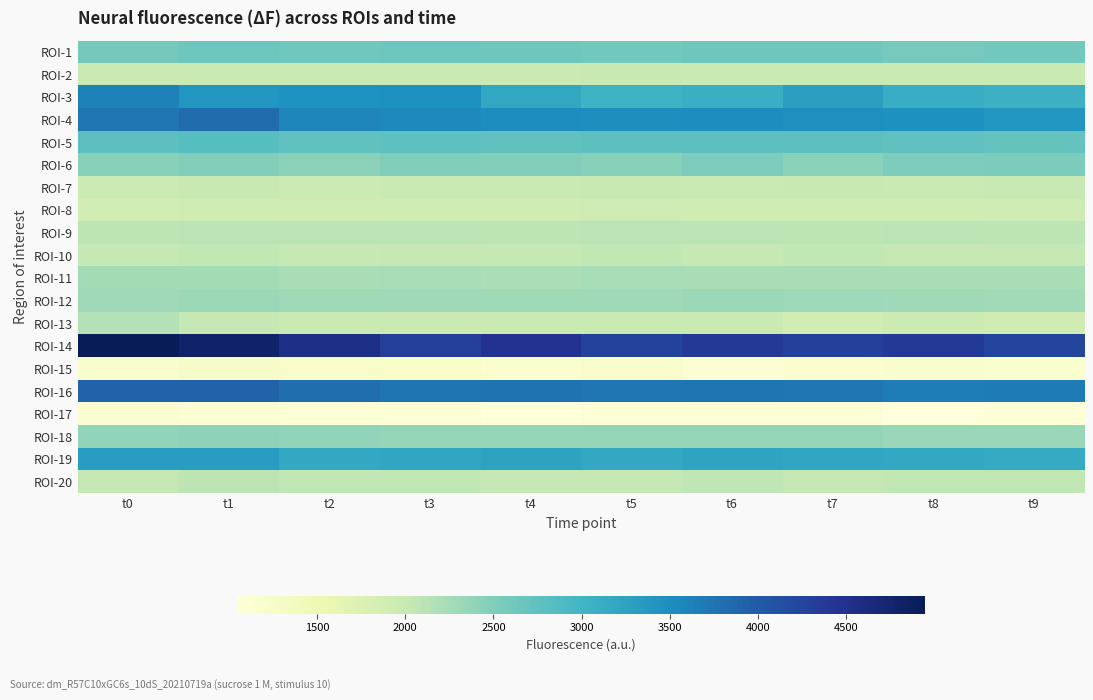

What is the smallest value displayed?

1044.9